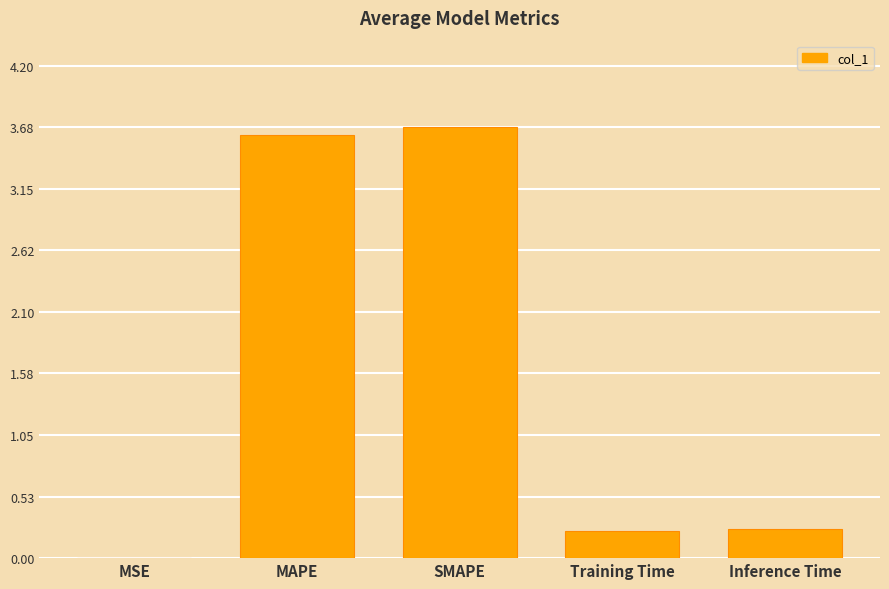

Read the value at MAPE.

3.6